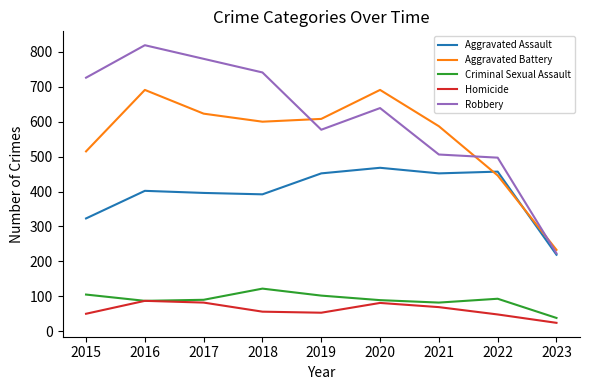

At how many categories does at least one series exceed 447?

8